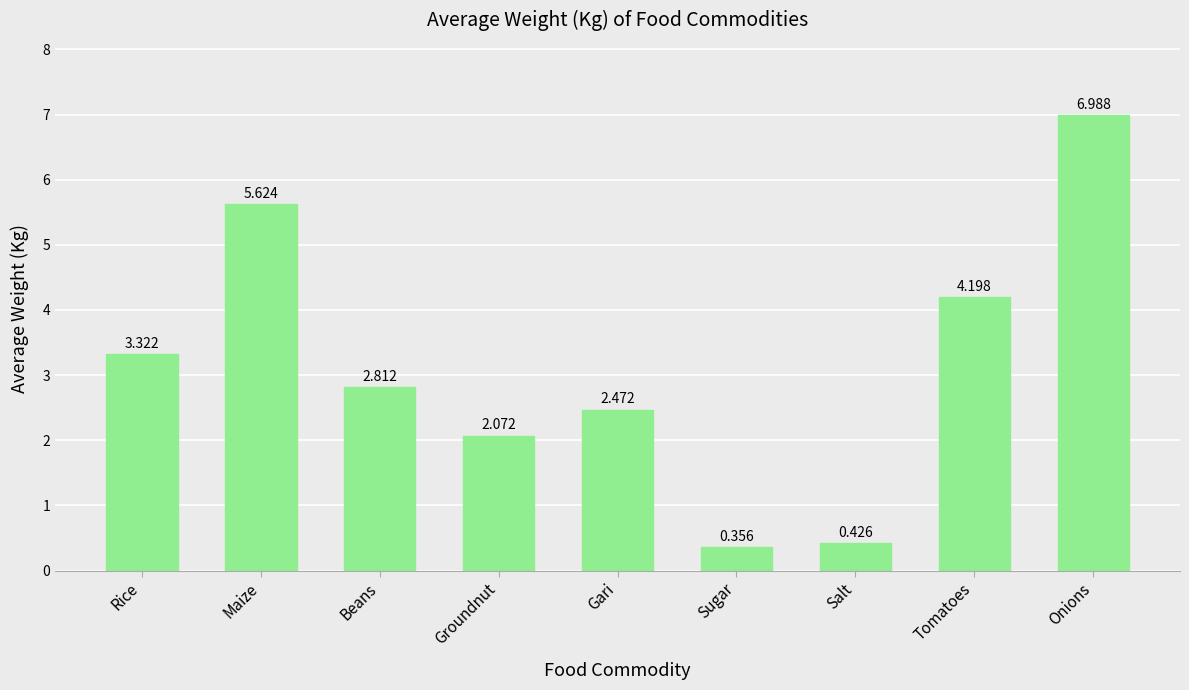

Which category has the highest value across all series?

Onions